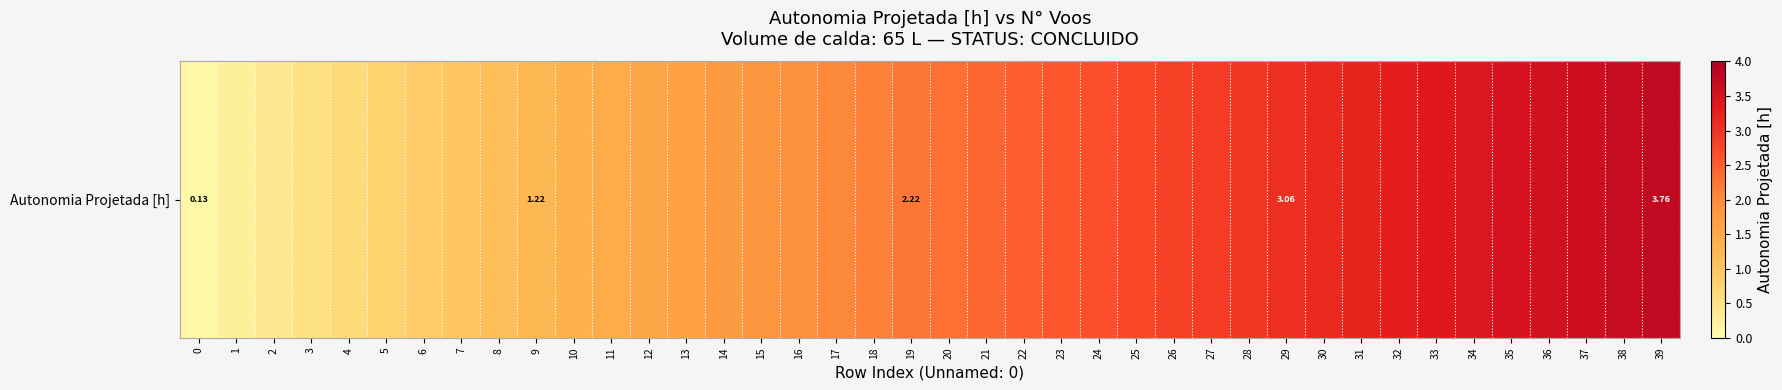

What is the sum of all values?

86.3